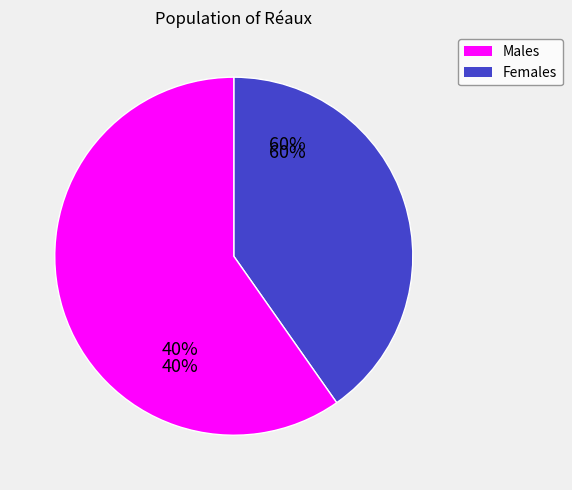

Does any single category account for the majority?

No